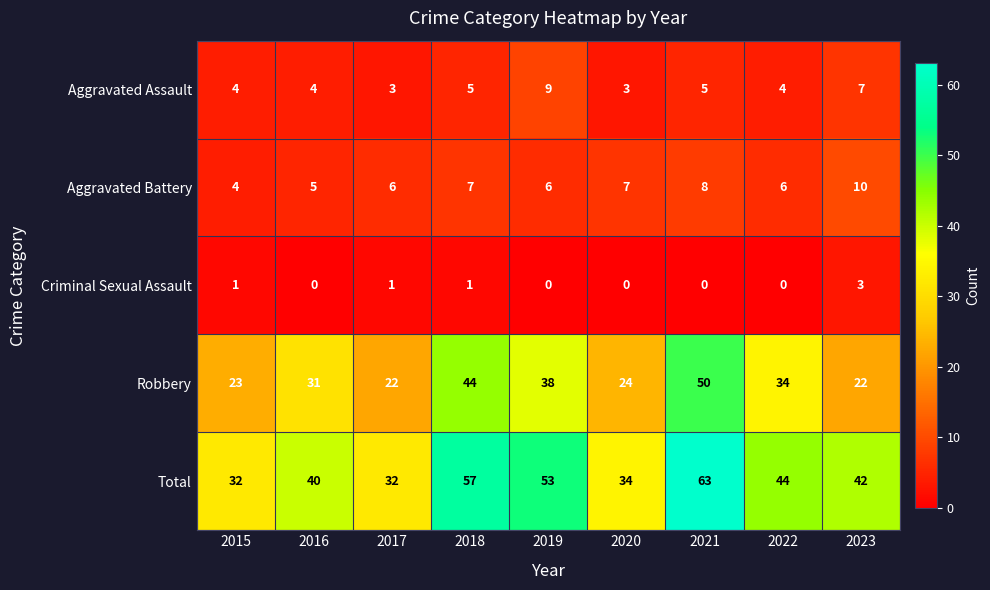

Which series has the largest range (max minus min)?

Total